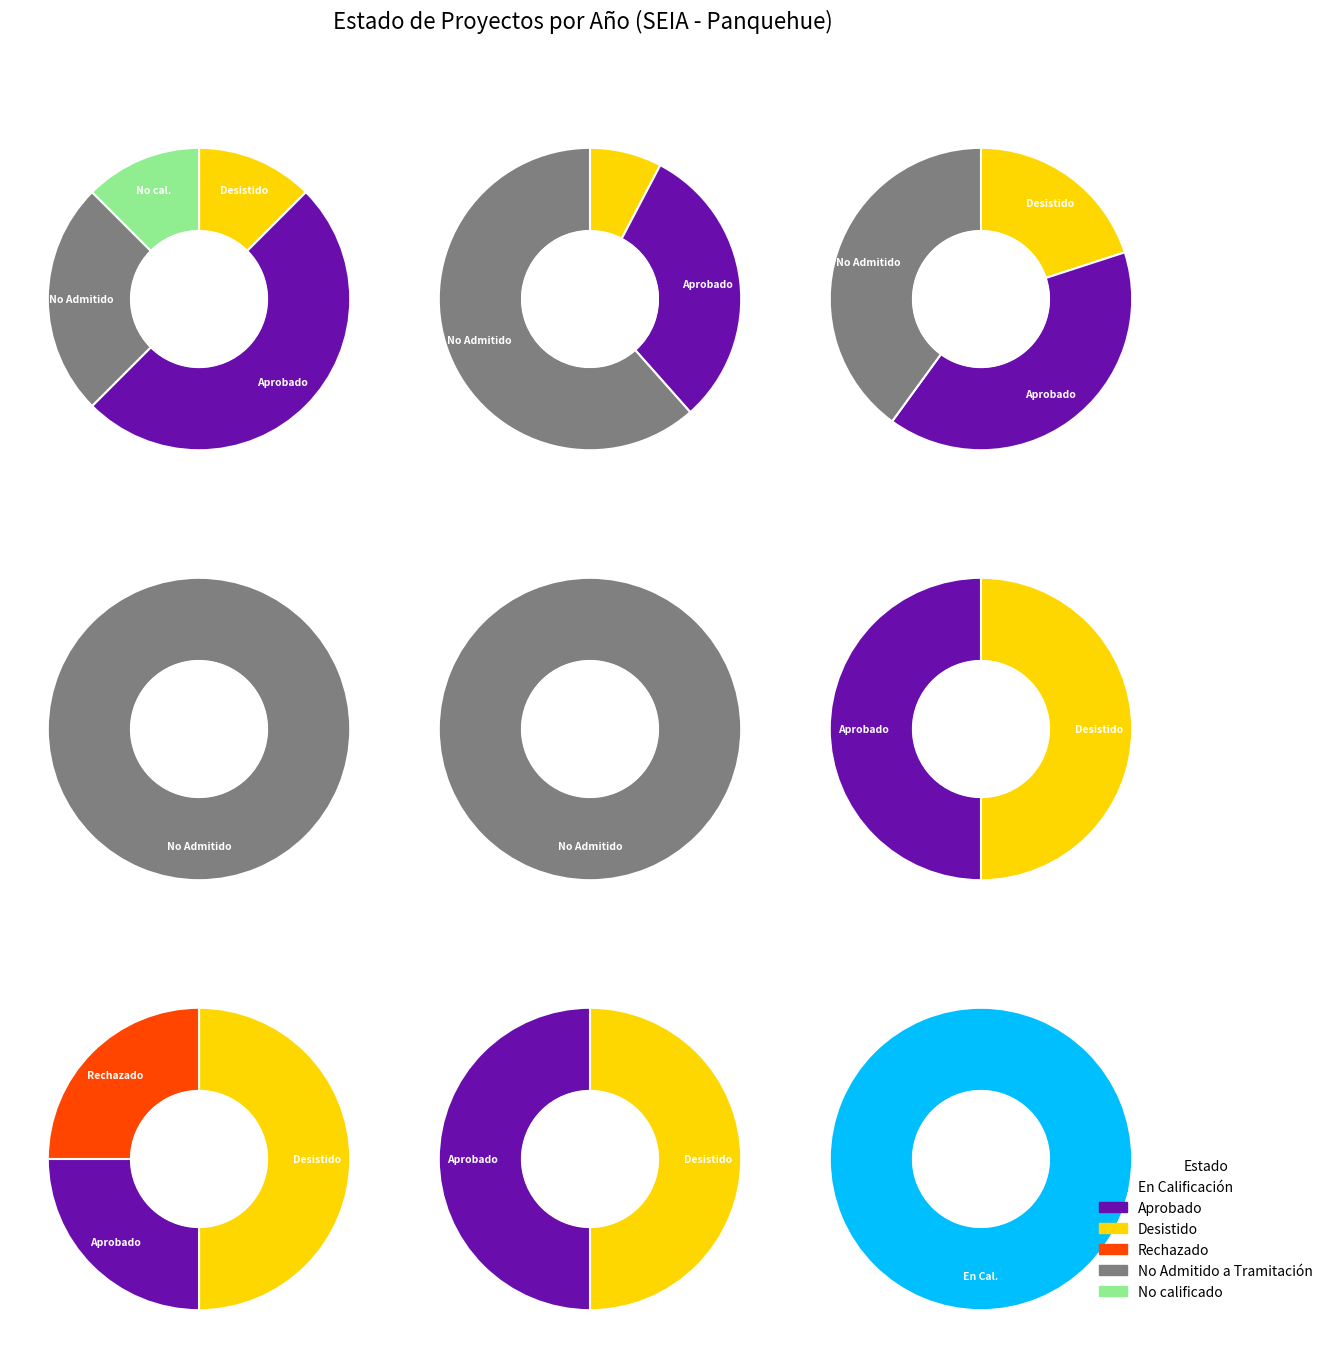

How much of the chart is everything except En Calificación?

93.2%